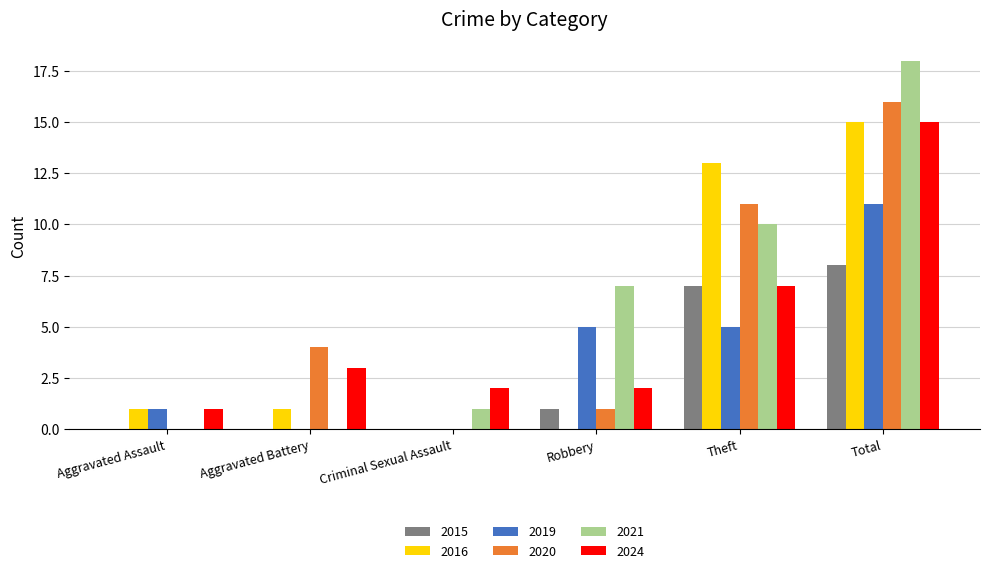

Is it true that 2015 equals 1 at Robbery?

True